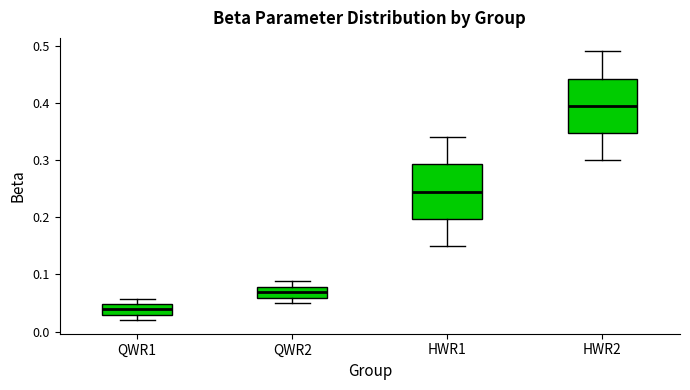

Reading left to right, read every box against the y-axis: the position of its median line, the range the box covers, and the ends of its whiskers. The values are not printed on the chart, so give them approximately, as read against the axis.

QWR1: median 0.04, box 0.03 to 0.05, whiskers 0.02 to 0.06
QWR2: median 0.07, box 0.06 to 0.08, whiskers 0.05 to 0.09
HWR1: median 0.25, box 0.20 to 0.29, whiskers 0.15 to 0.34
HWR2: median 0.40, box 0.35 to 0.44, whiskers 0.30 to 0.49